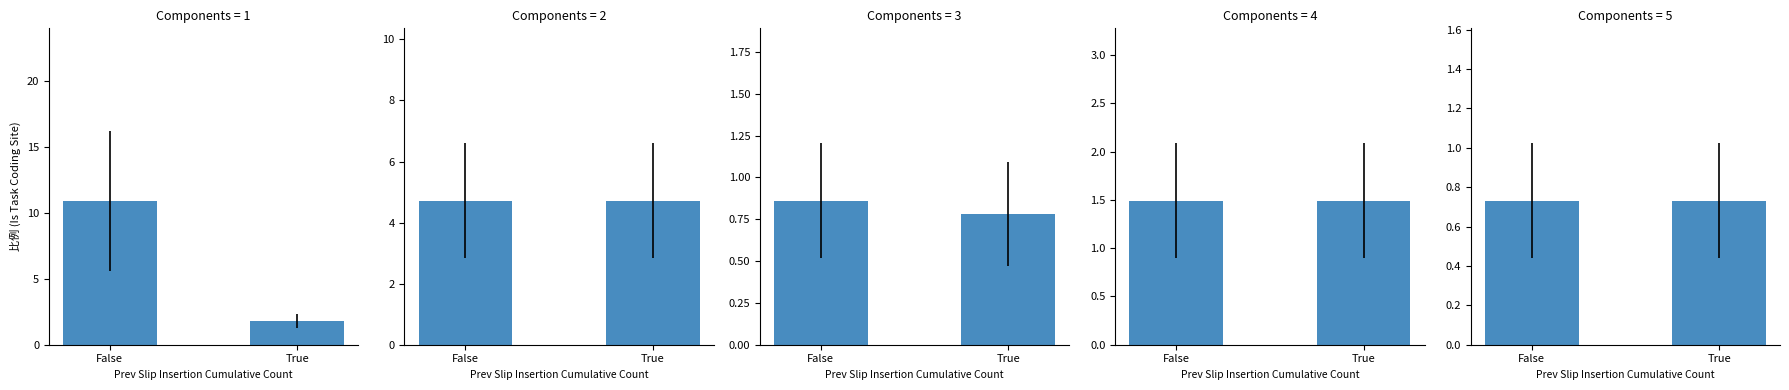

How many bars are there in total?

10